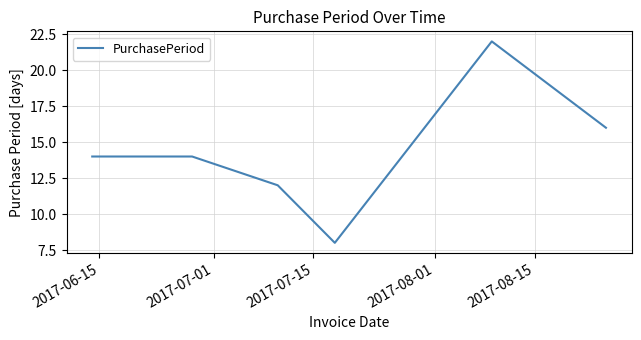

Does the chart display data point markers on the line(s)?

No